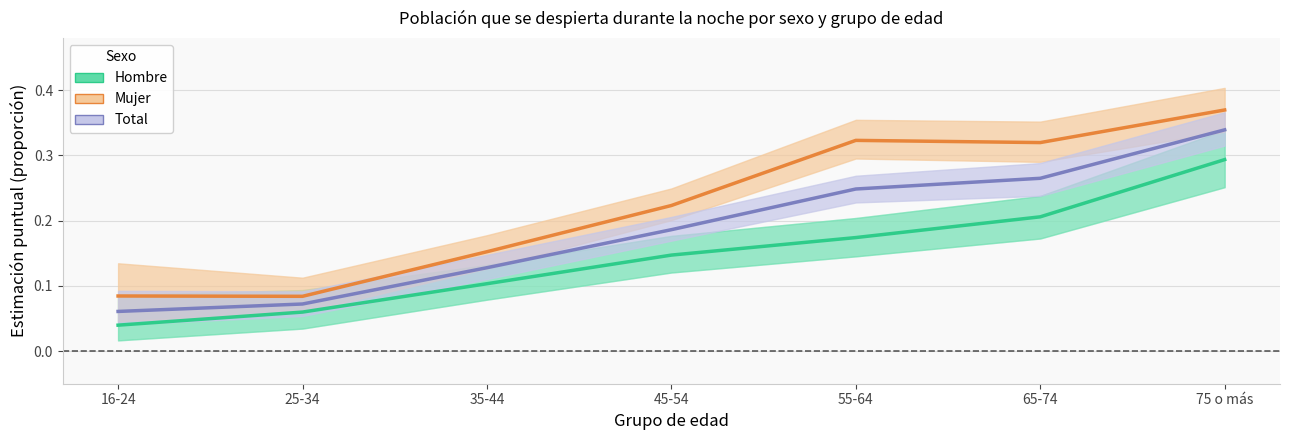

The value of Total at 35-44 is 0.1. True or false?

False